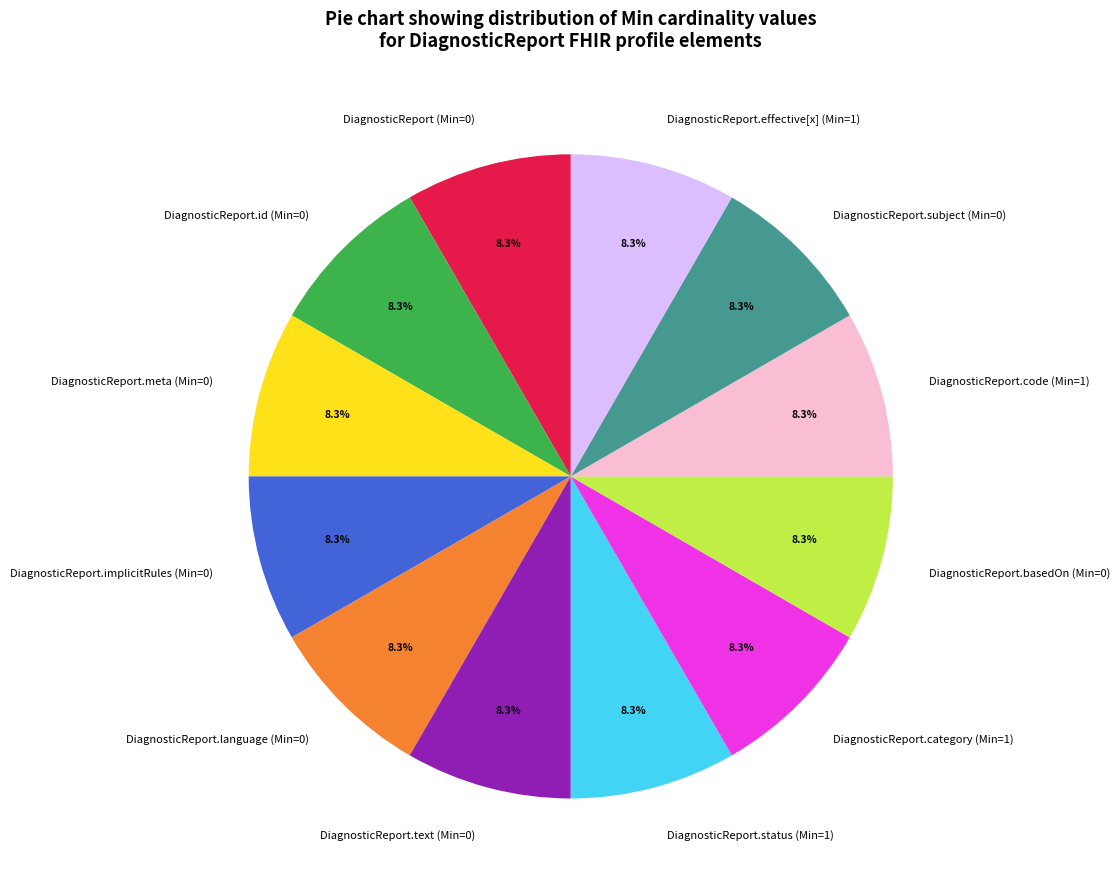

How many segments does this pie chart have?

12